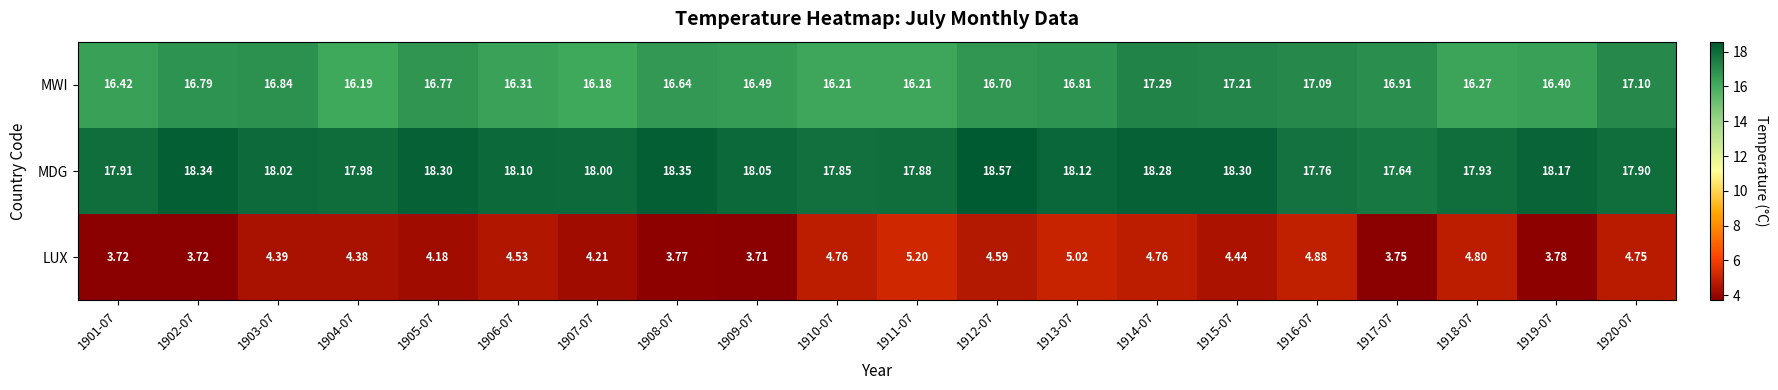

Between 1910-07 and 1916-07, which series saw the biggest shift?

MWI